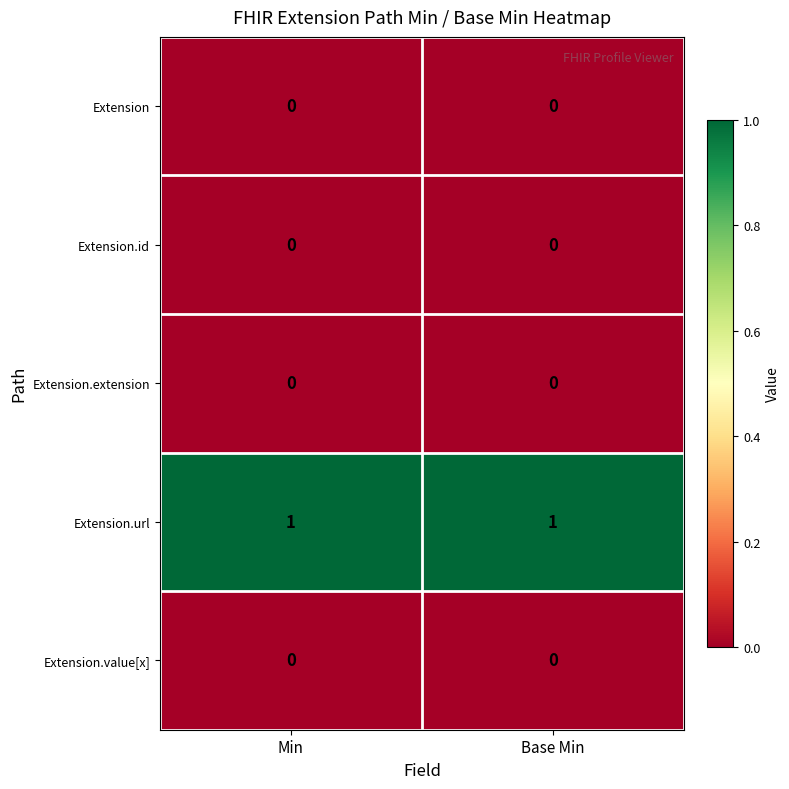

Is it true that Extension.url equals 2 at Min?

False